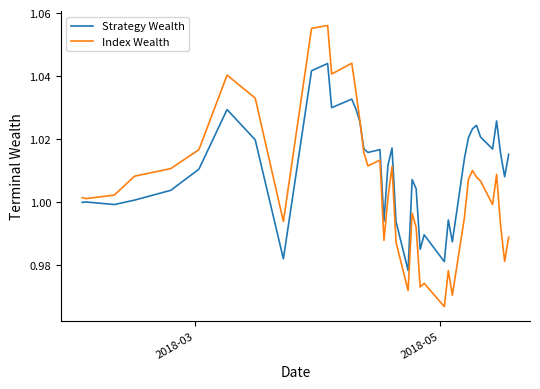

Which series has the largest total across all categories?

Strategy Wealth